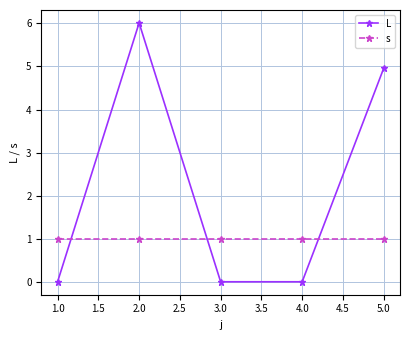

Where do L and s first cross each other?

1.0 and 2.0